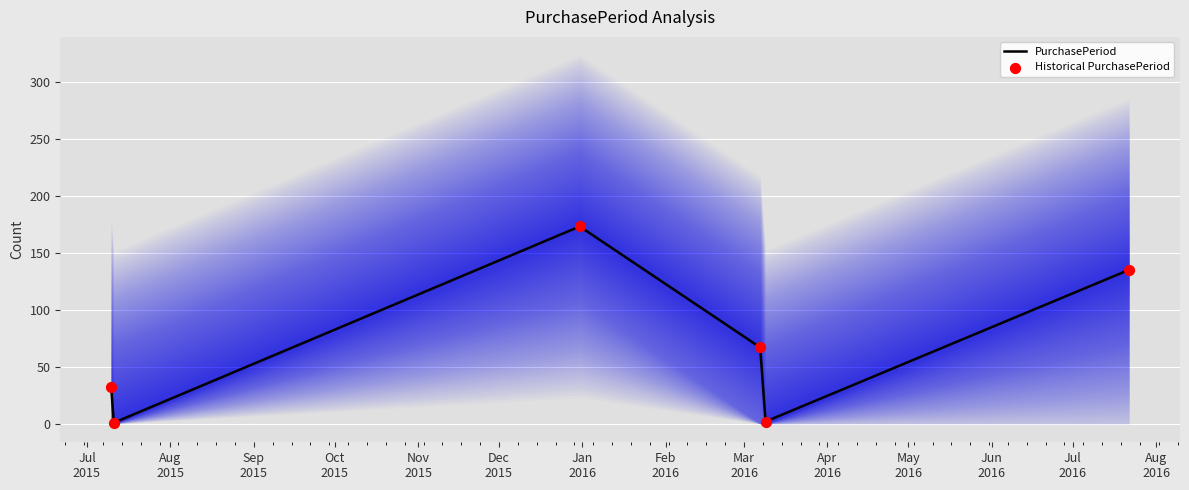

At how many categories does at least one series exceed 1?

5